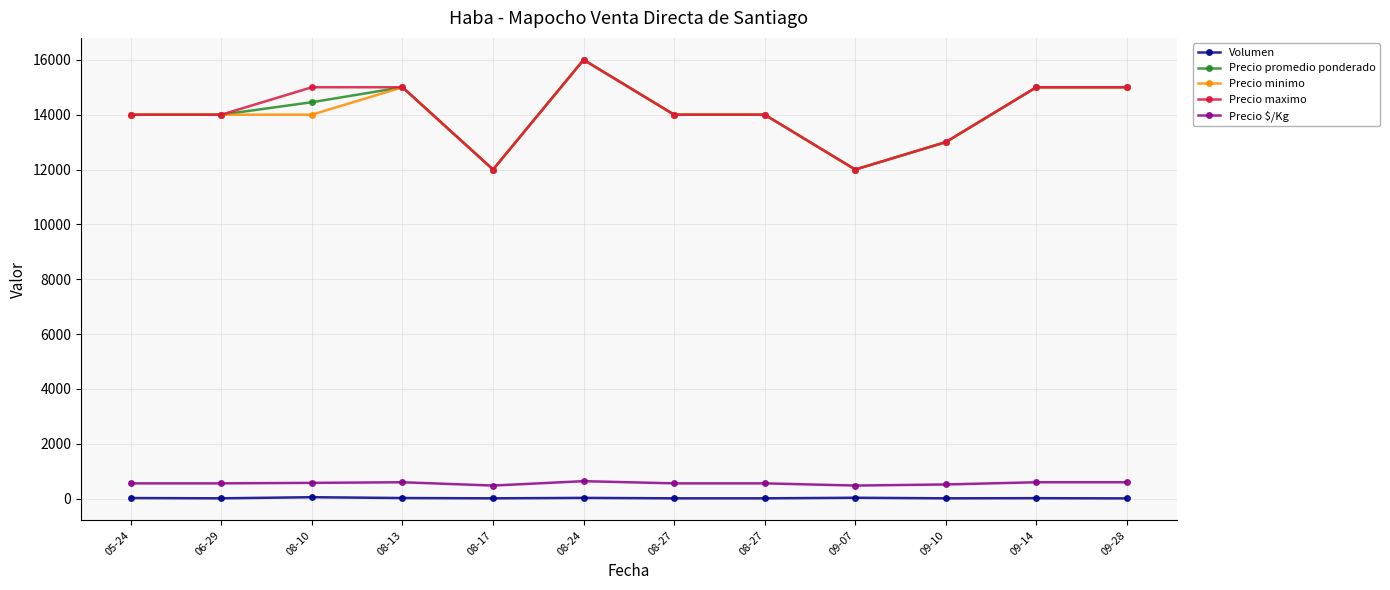

How many distinct data groups are displayed?

5